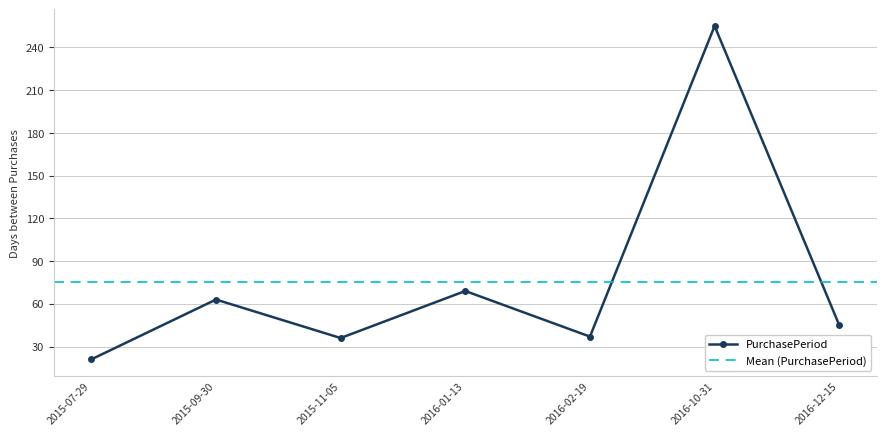

Reading left to right, extract all data points from this chart.

2015-07-29=21	2015-09-30=63	2015-11-05=36	2016-01-13=69	2016-02-19=37	2016-10-31=255	2016-12-15=45